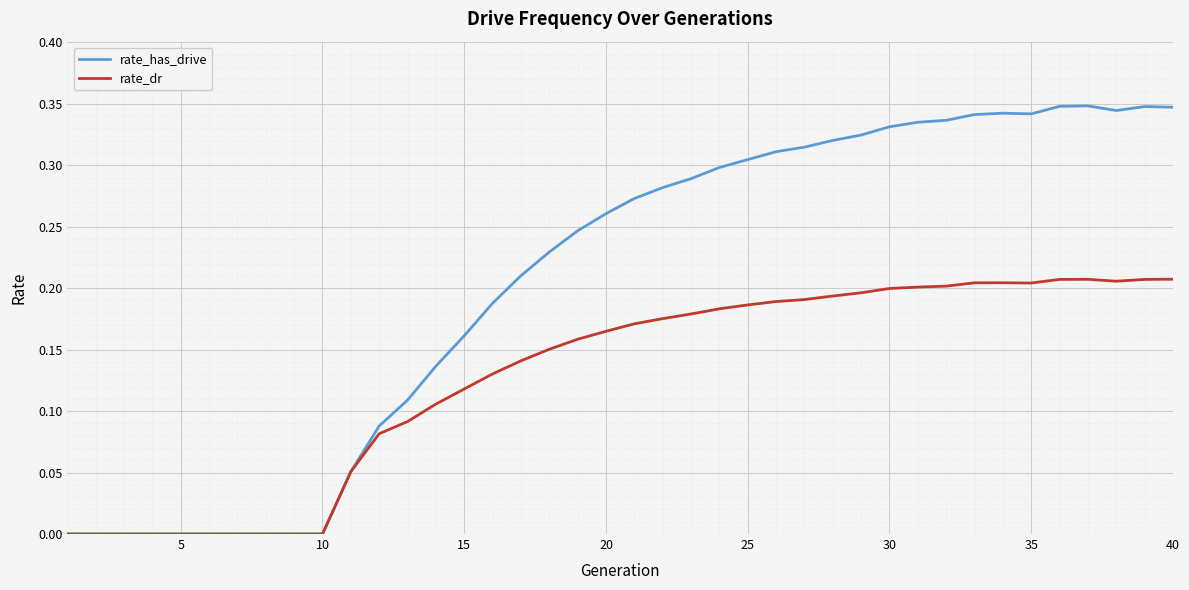

Which series has the largest range (max minus min)?

rate_has_drive